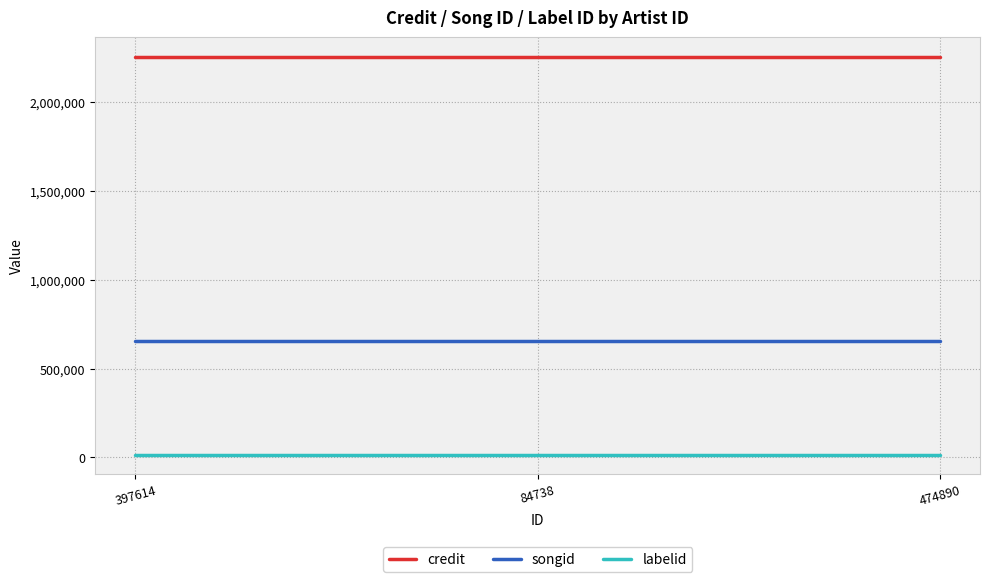

What is the maximum value shown in the chart?

2254199